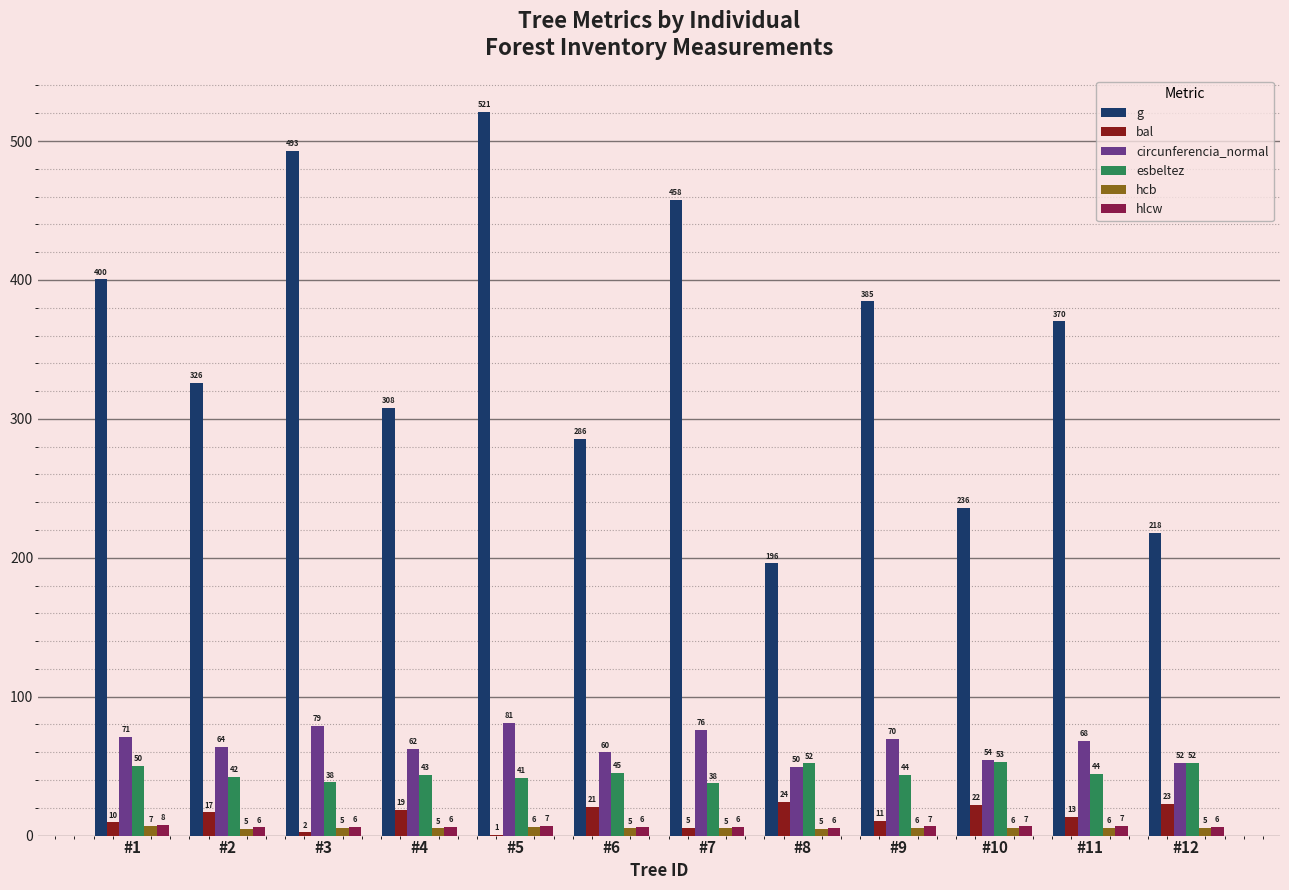

Between #2 and #7, which series saw the biggest shift?

g